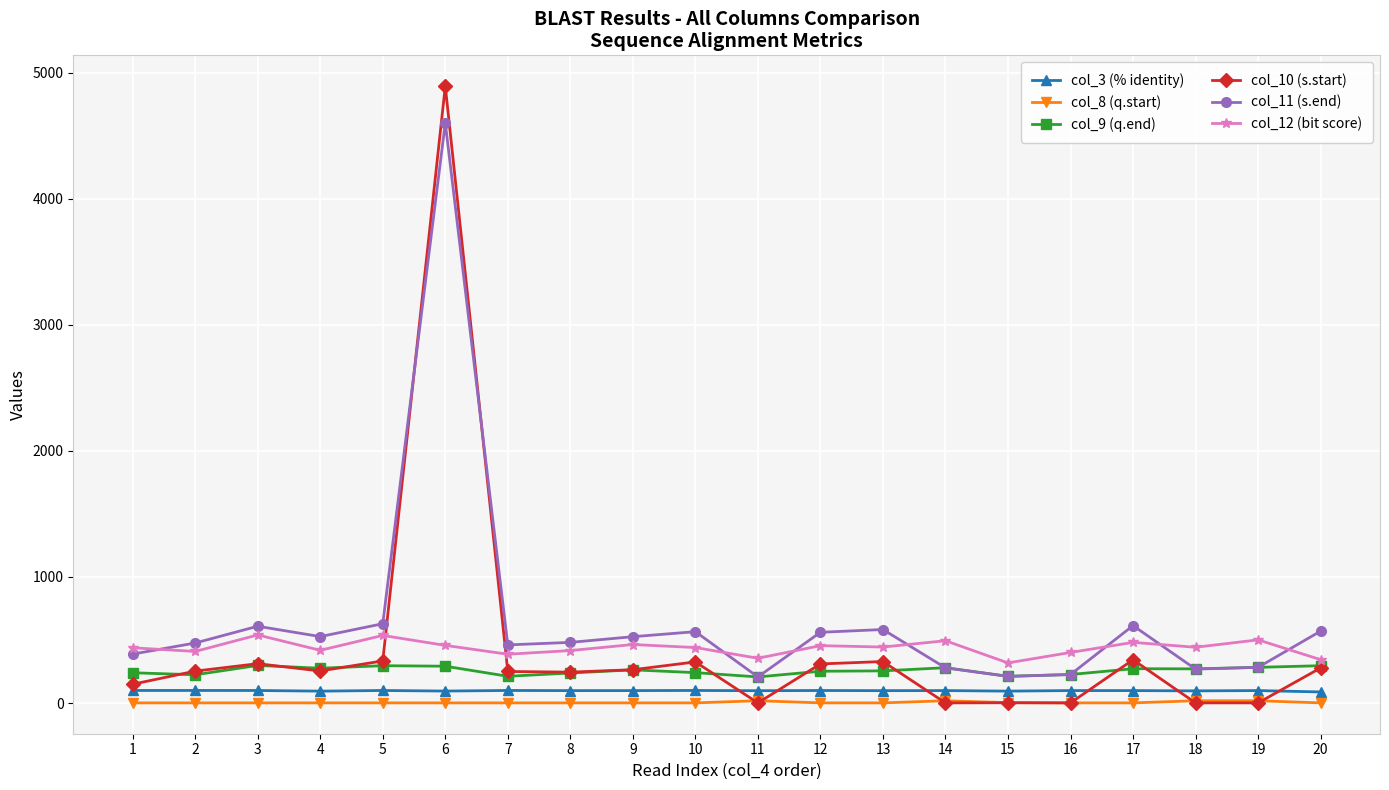

What is the greatest value displayed?

4893.0